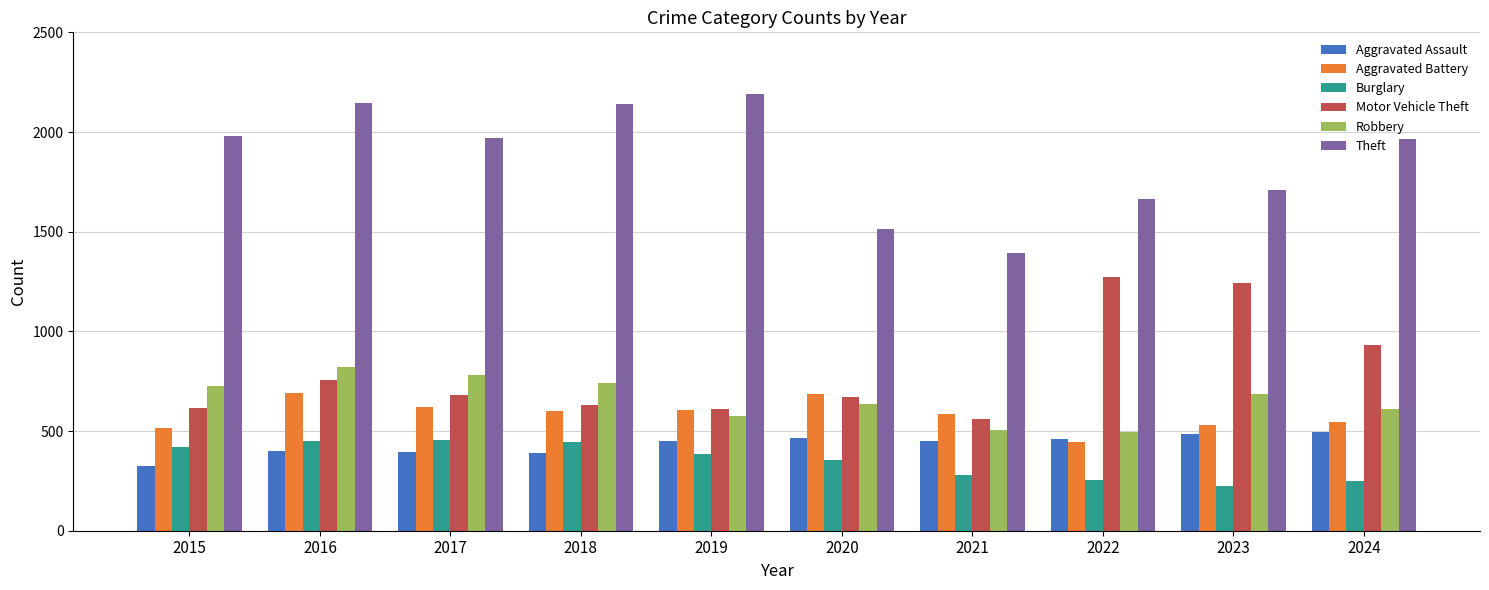

The value of Burglary at 2024 is 251. True or false?

True